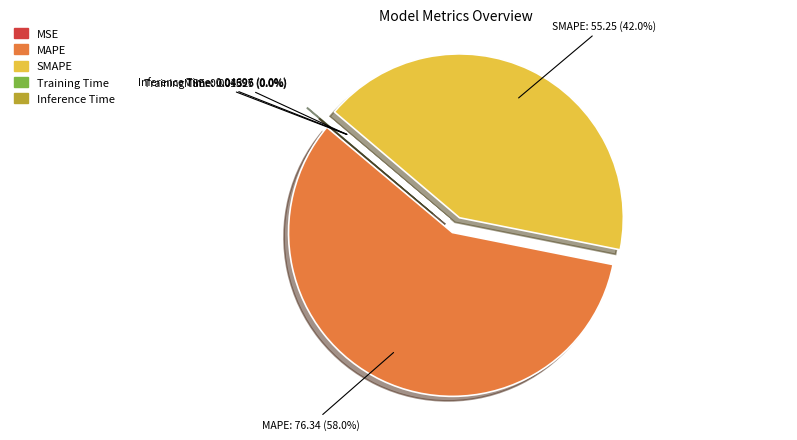

What is the majority slice?

MAPE